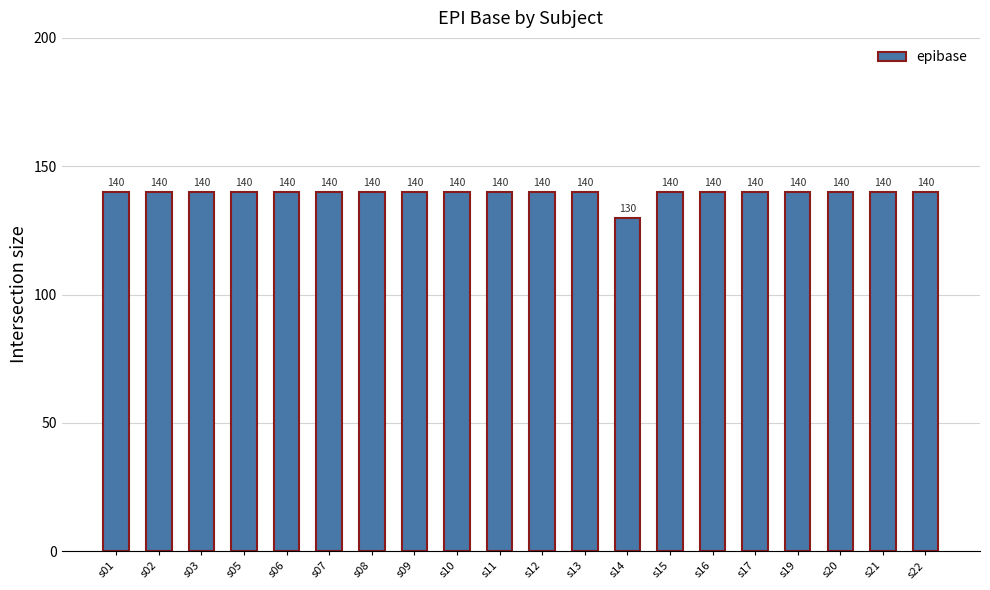

What is the approximate value at s13?

140